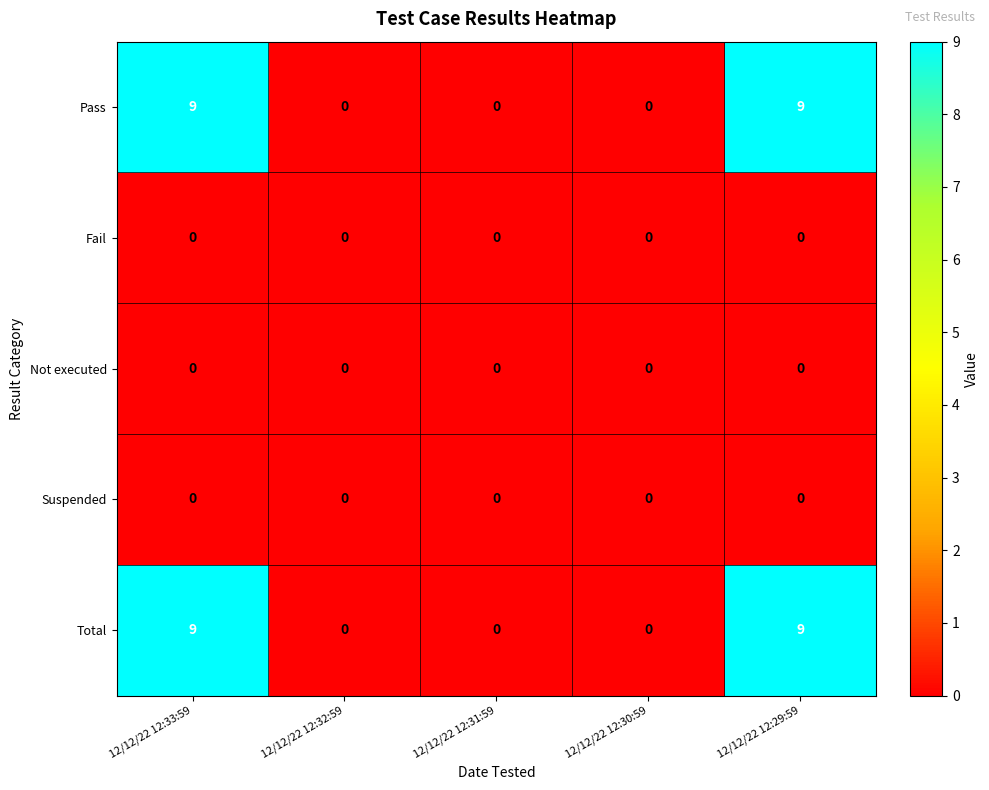

How many series are shown in this chart?

5